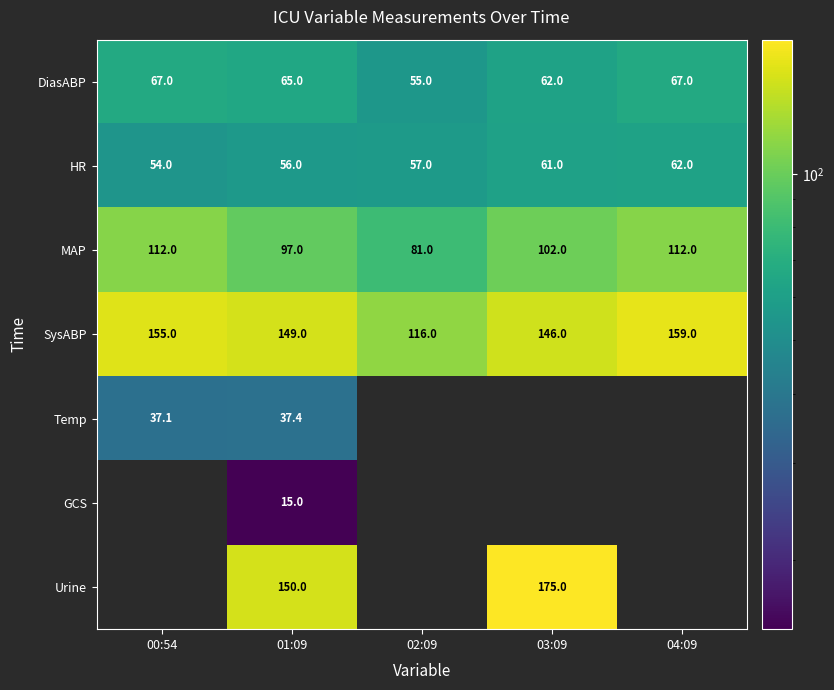

Read the SysABP value at 02:09.

116.0